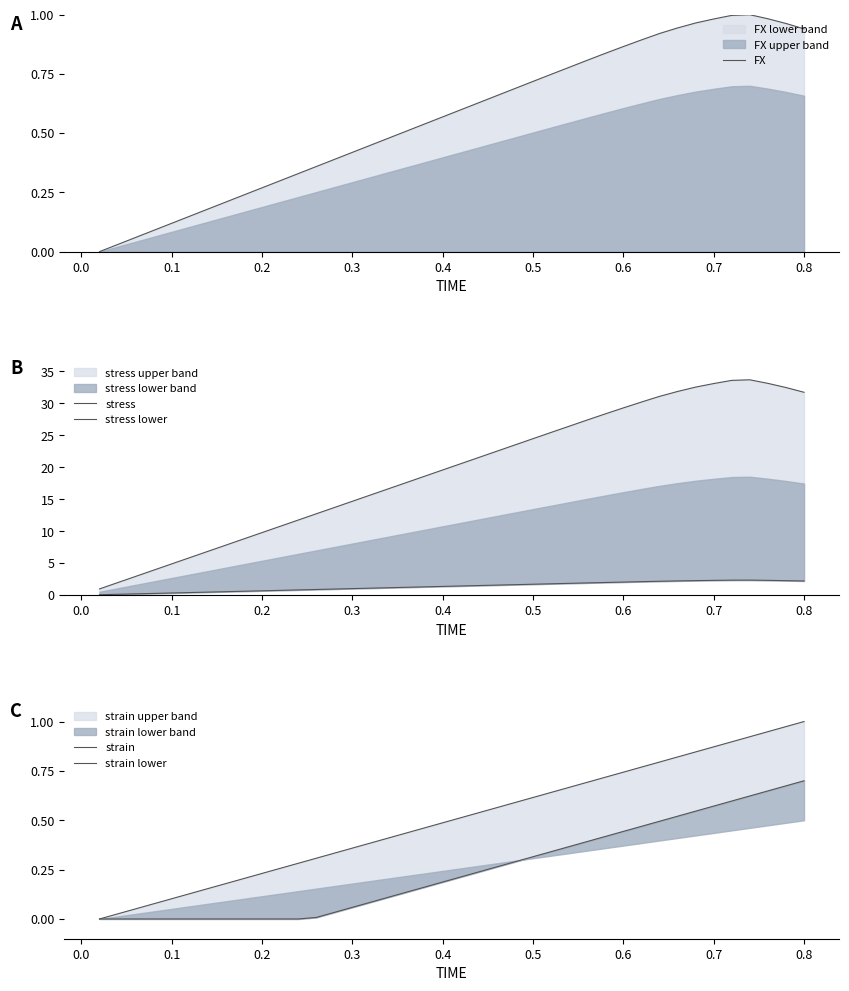

The FX series shows 1.4 at 0.8. True or false?

False